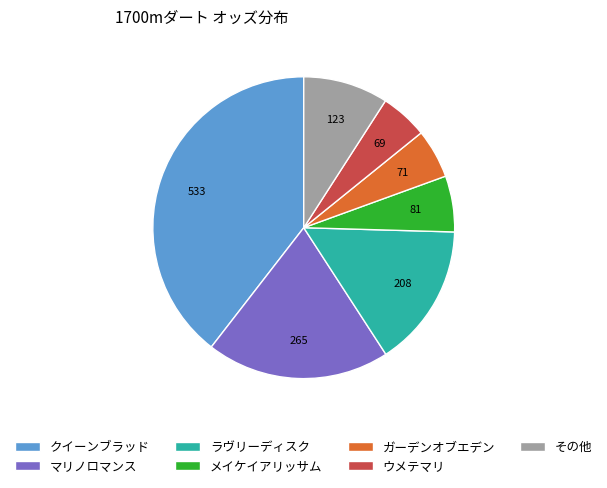

Which slice is the largest?

クイーンブラッド